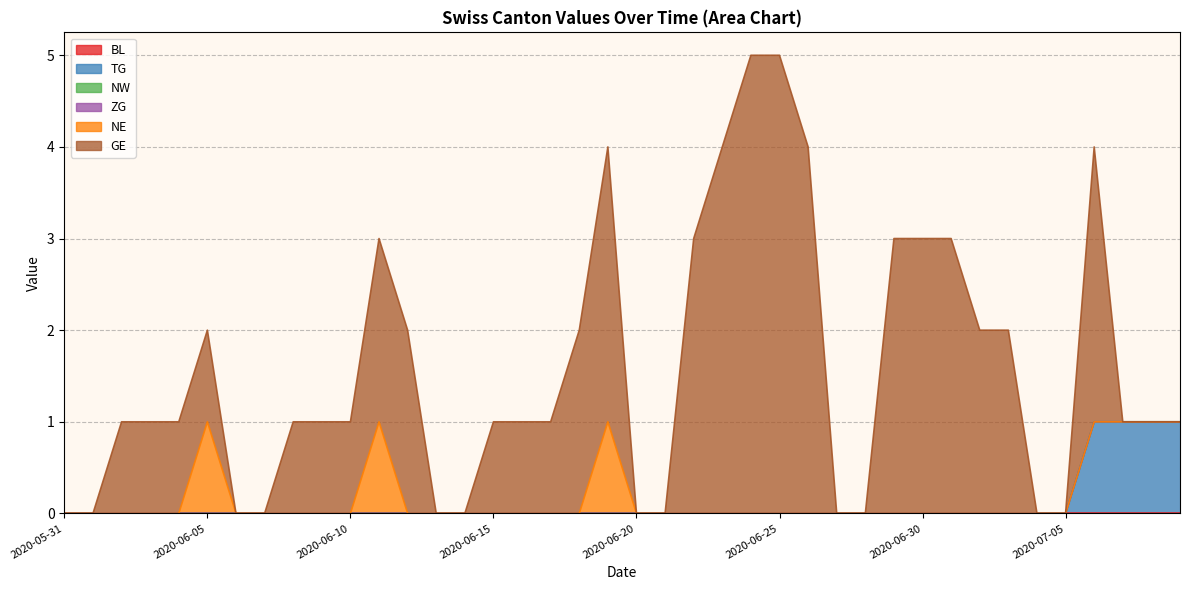

Count the number of categories in the chart.

40